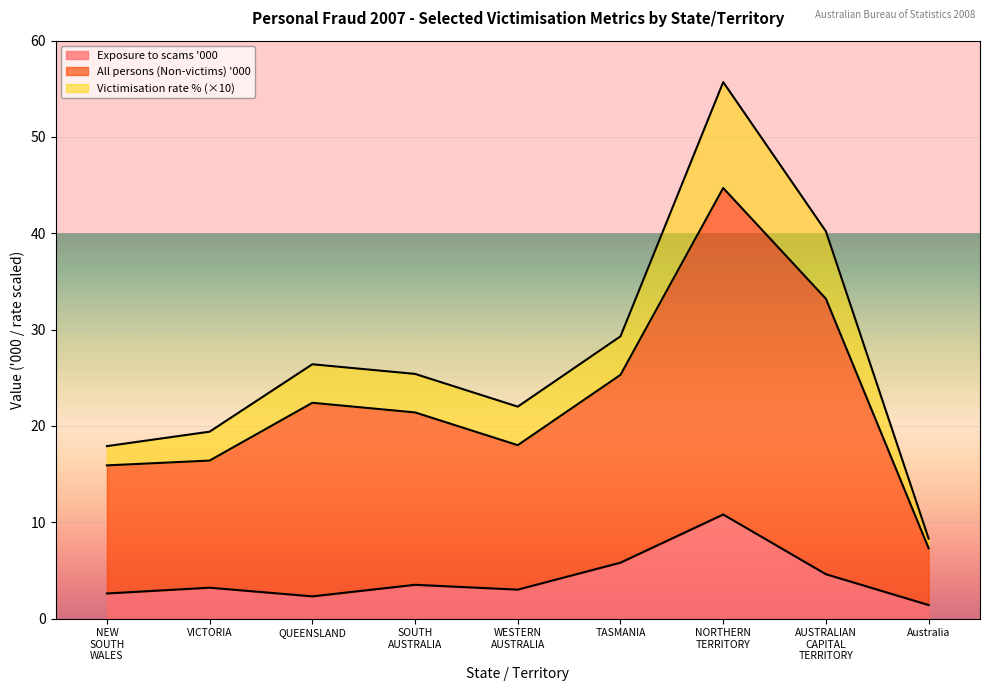

Where is the first local maximum for All persons (Non-victims) '000?

QUEENSLAND